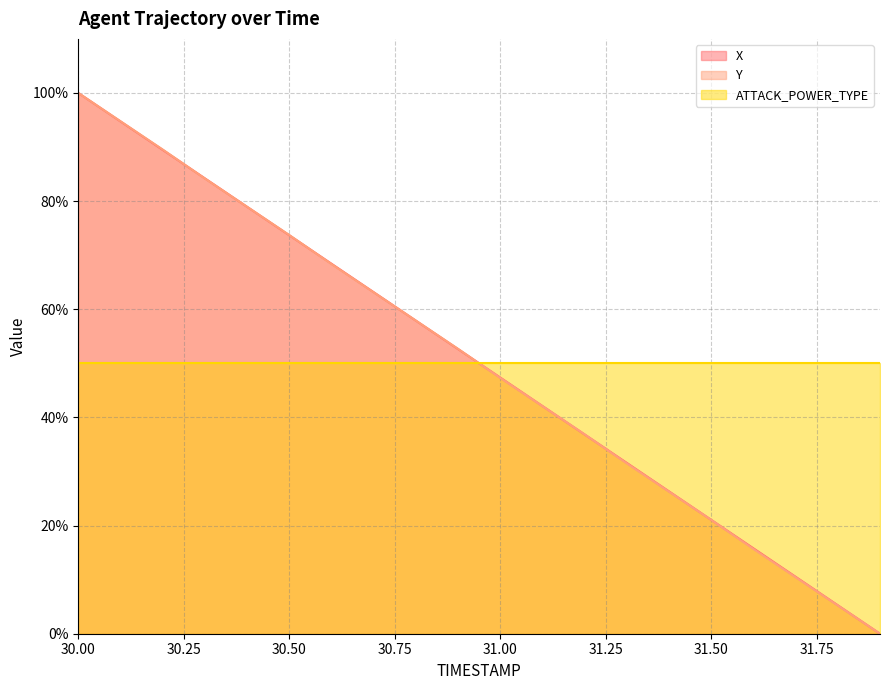

Which series changed the most between 30.5 and 31.4?

Y